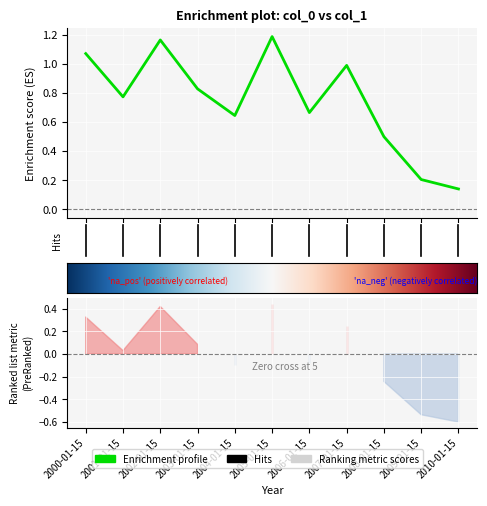

What is the difference between the values at 2000-01-15 and 2004-01-15?

0.4